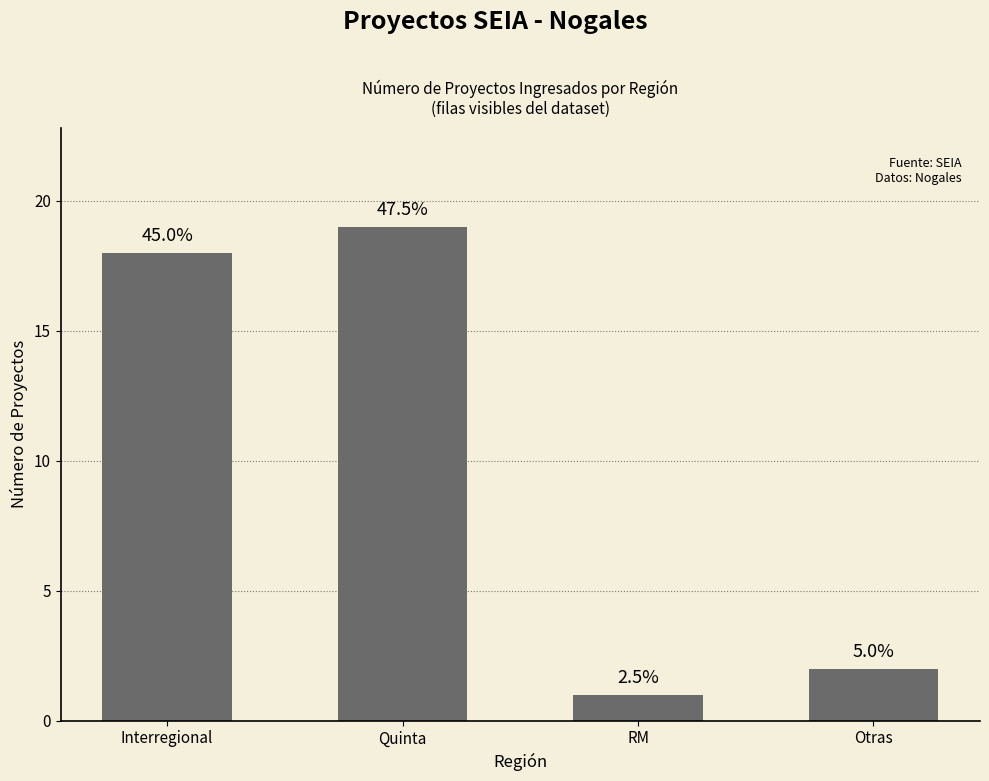

Reading left to right, what are all the values shown in this chart?

18	19	1	2